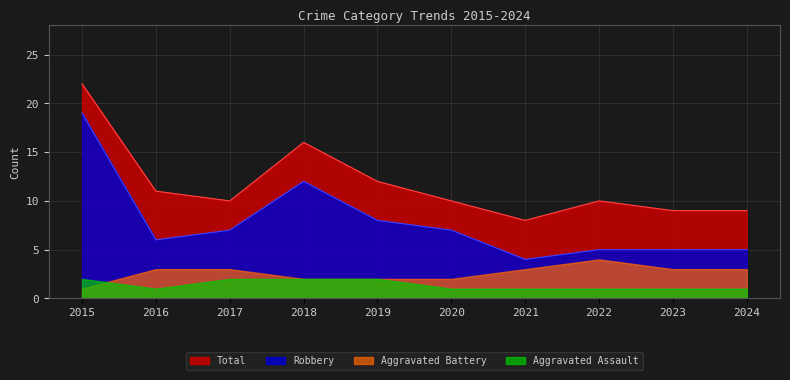

Which has a higher value, 2021 or 2022?

2022